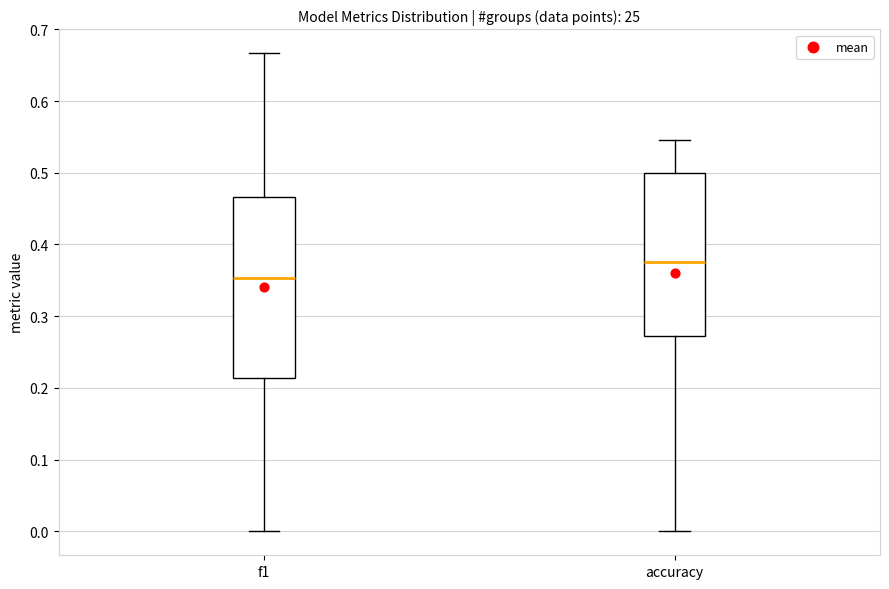

Which box's median line is the lowest?

f1